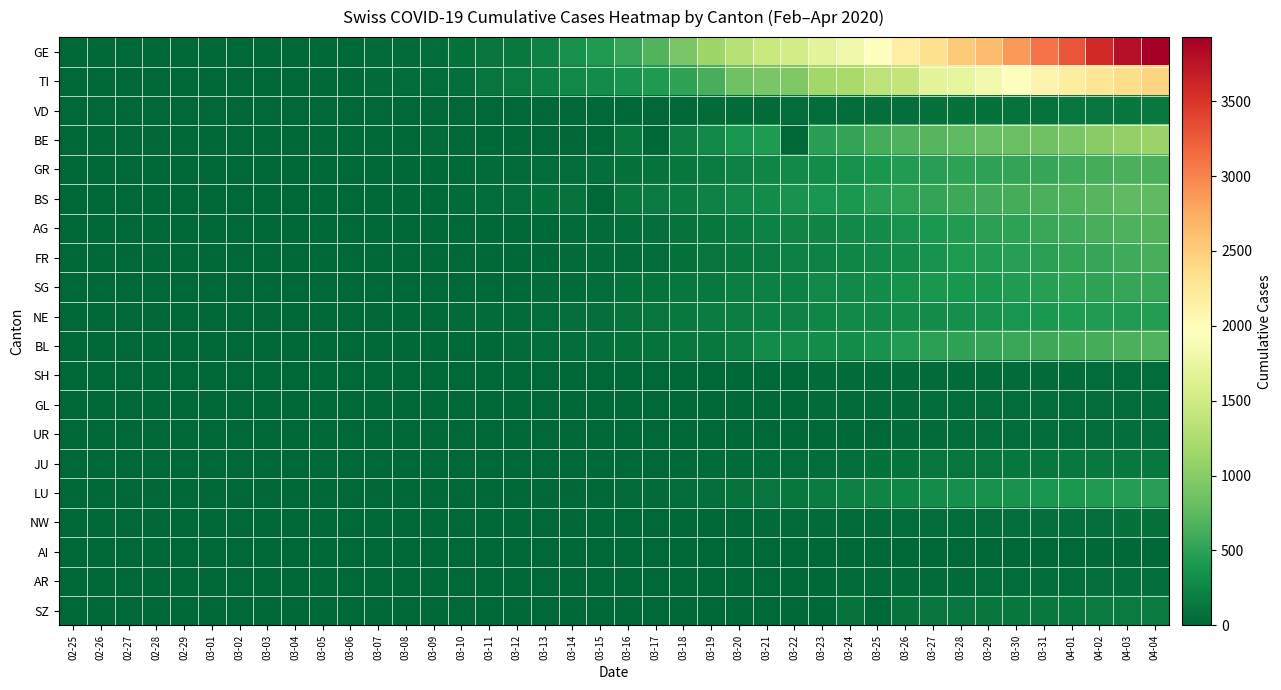

At how many categories does at least one series exceed 664?

19